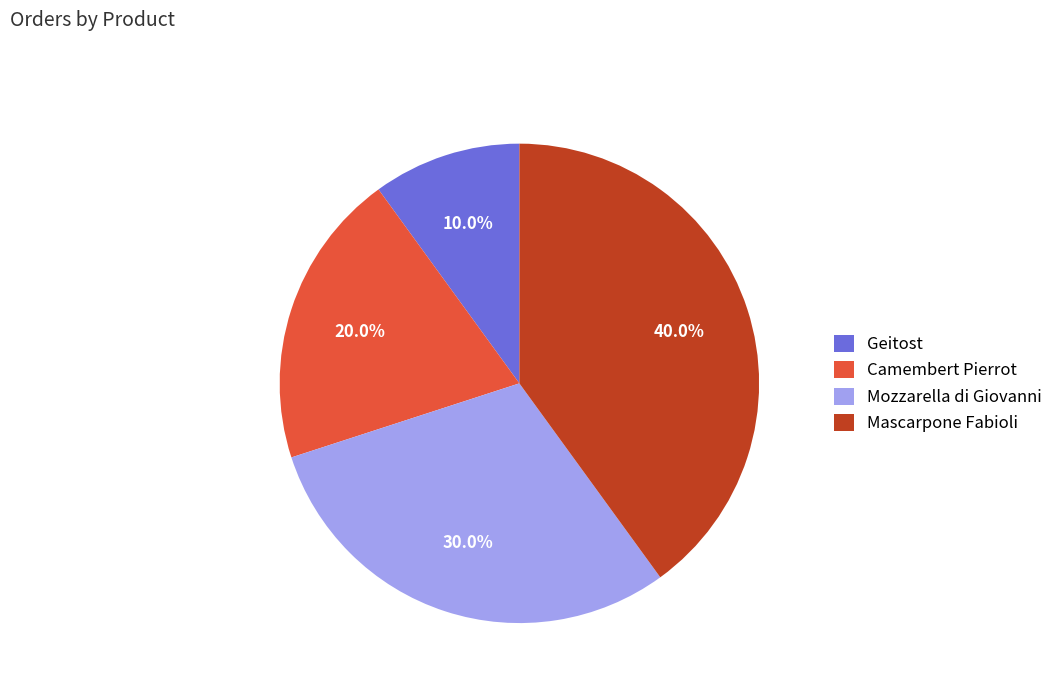

Does Mascarpone Fabioli account for over 50% of the chart?

No